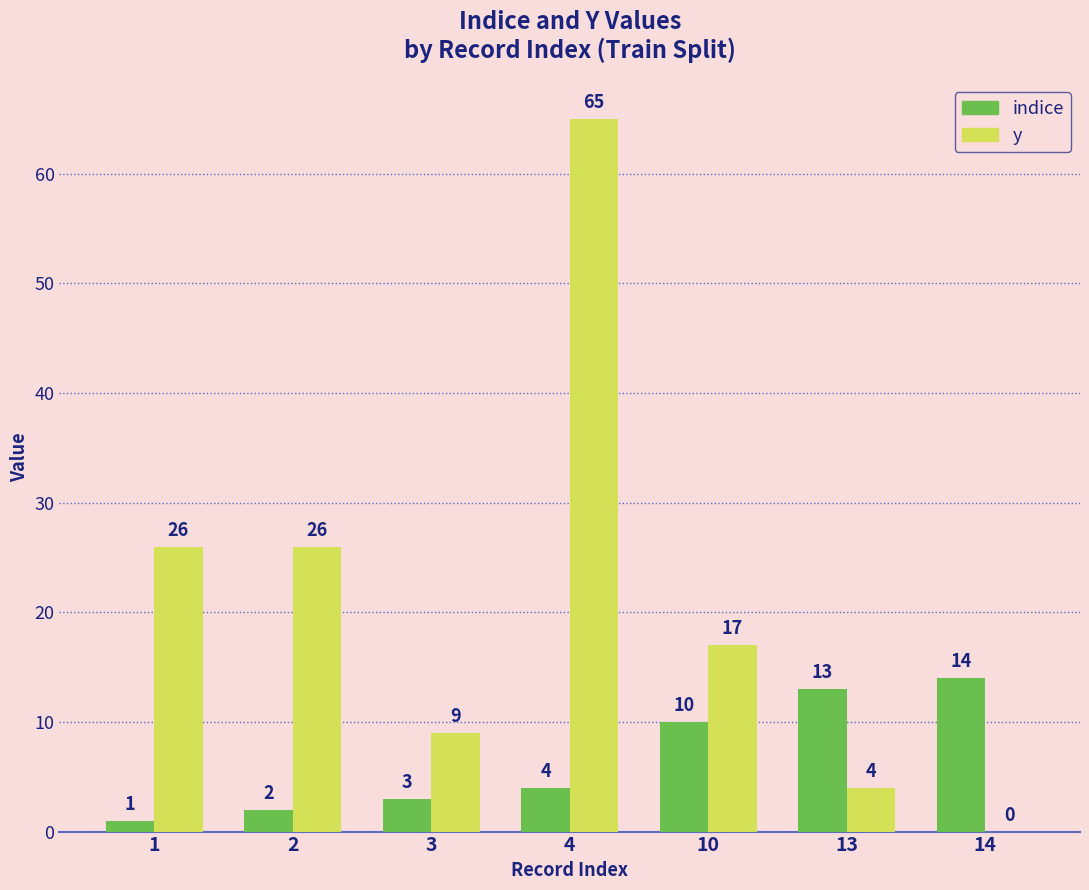

Reading left to right, list all the values displayed in this chart.

indice: 1	2	3	4	10	13	14
y: 26	26	9	65	17	4	0